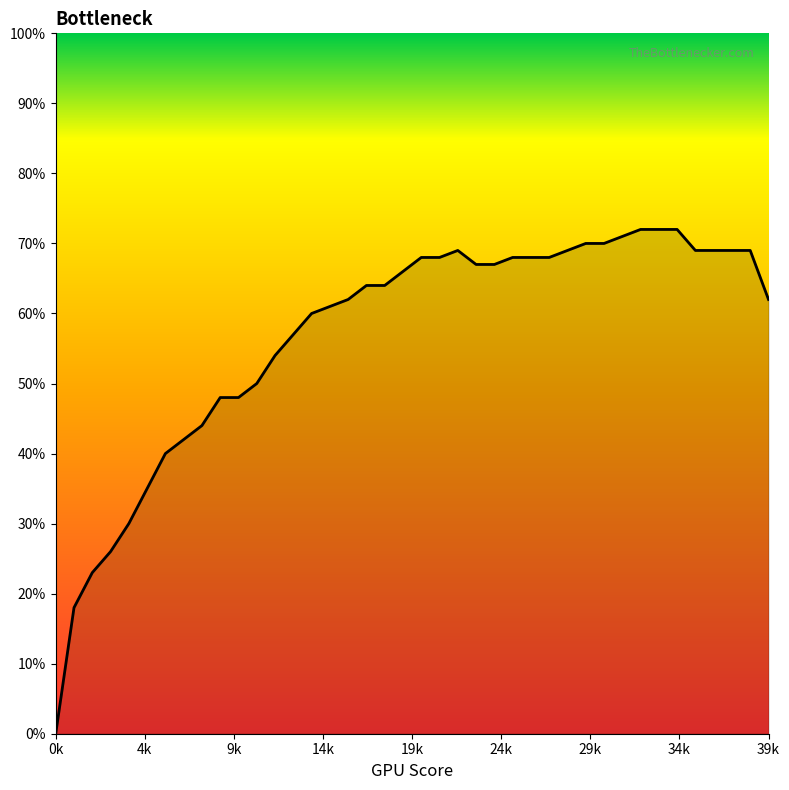

True or false: the data has more than 0 interior local peaks.

True